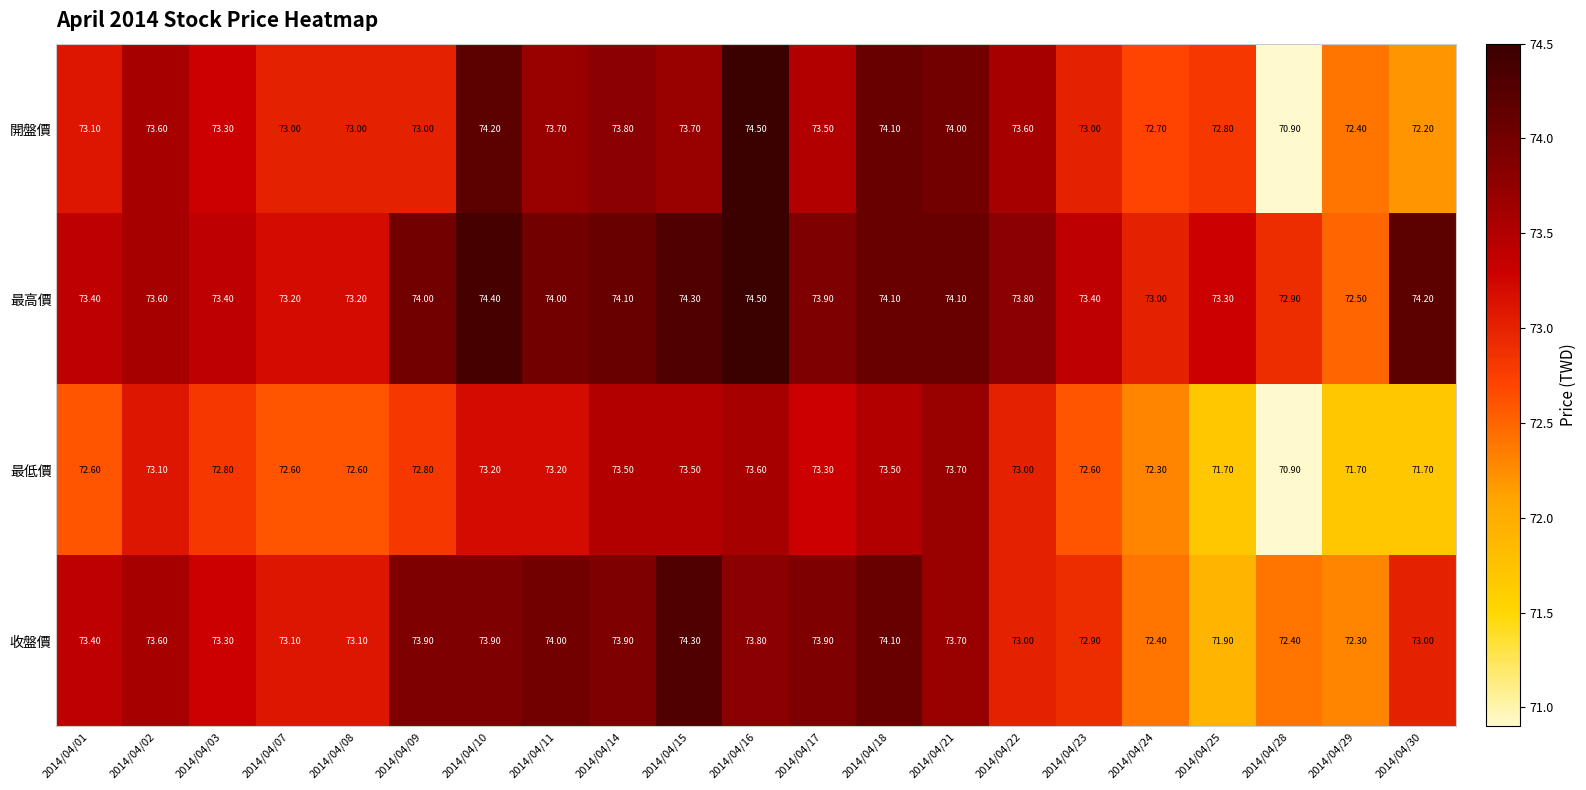

Which series has the widest spread of values?

開盤價